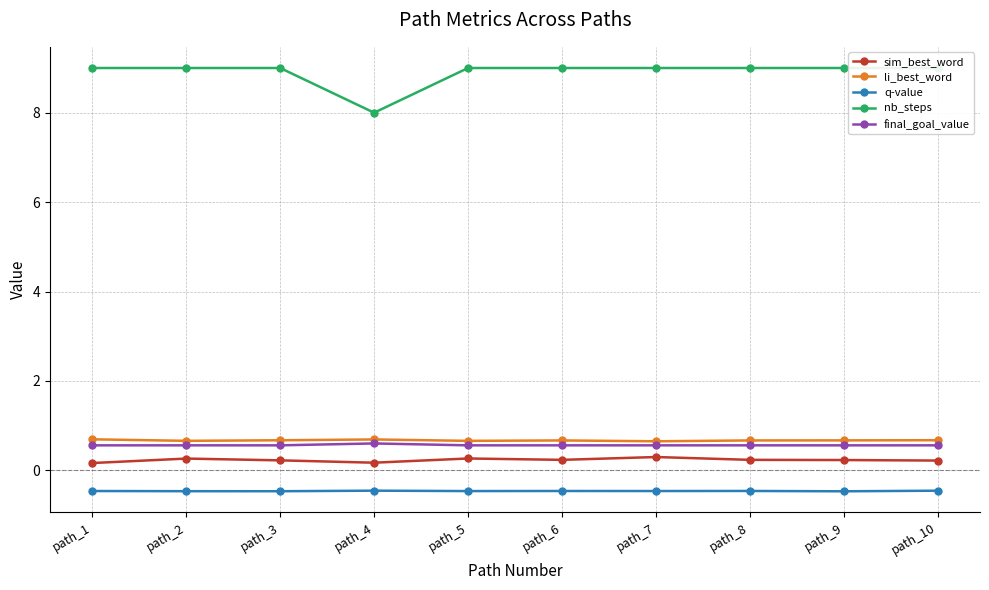

Is it true that final_goal_value equals 0.6 at path_3?

True